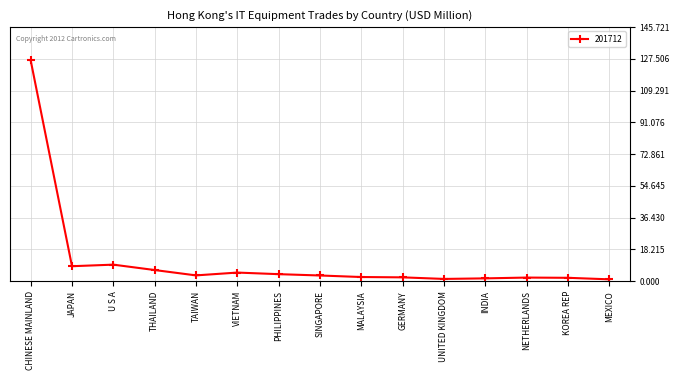

The chart shows a value of 8.6 at JAPAN. True or false?

True